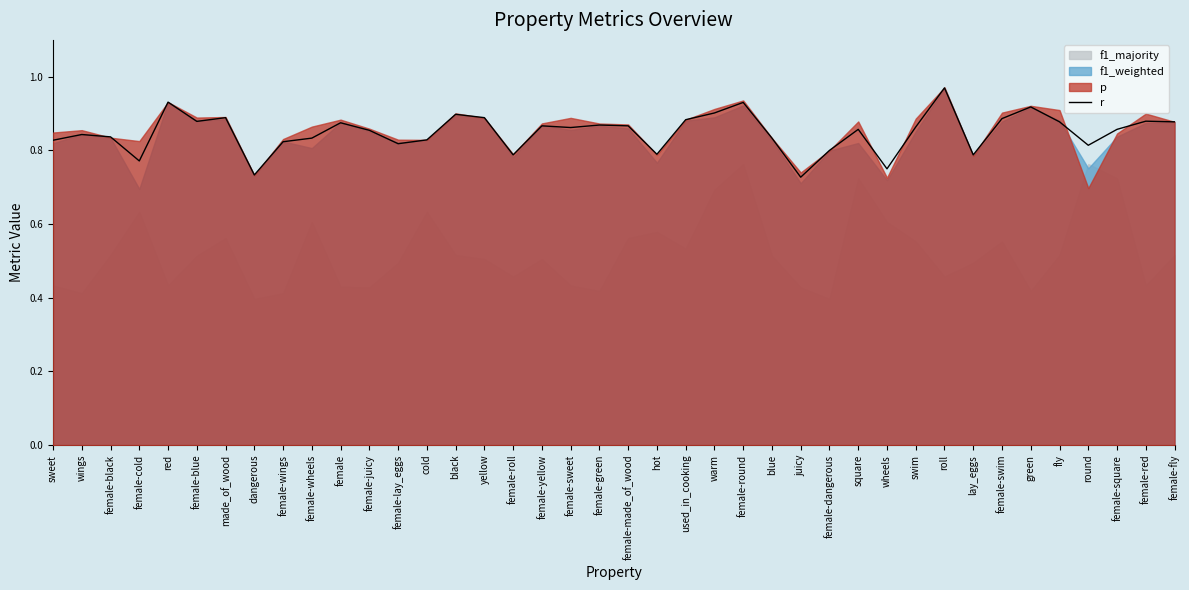

What is the difference between the second highest and minimum values?

0.2